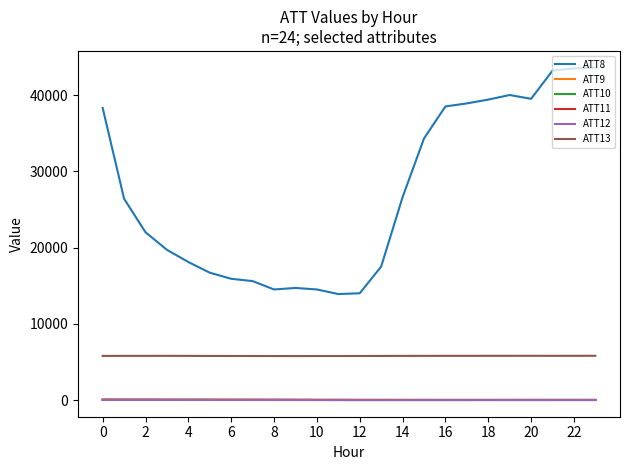

True or false: ATT10 and ATT8 intersect in this chart.

False